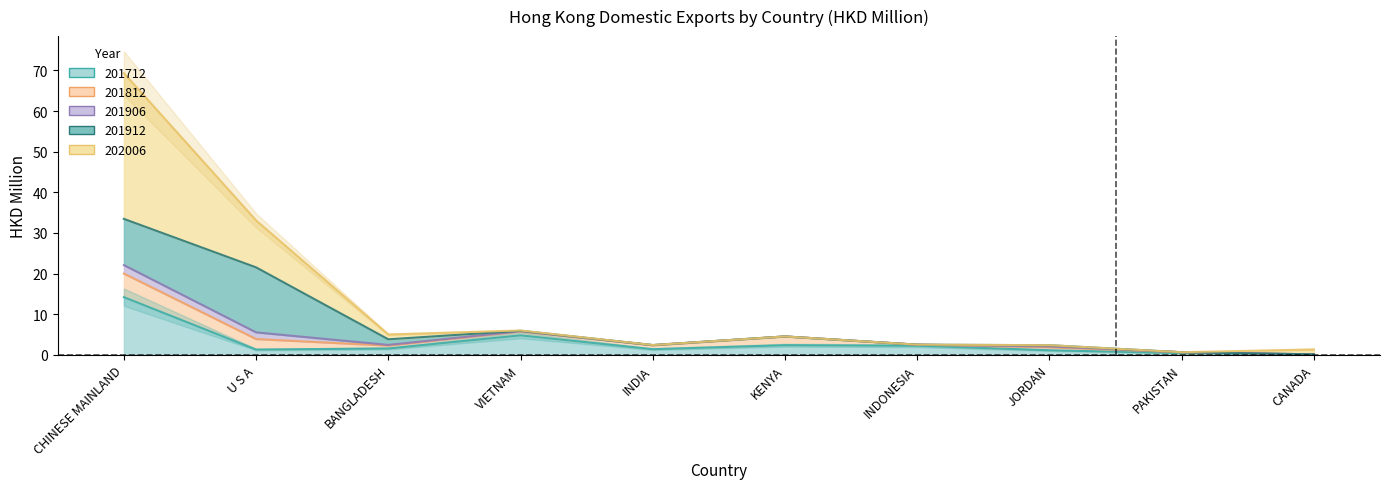

What is the difference between the maximum and second lowest values in the 201912 series?

16.0